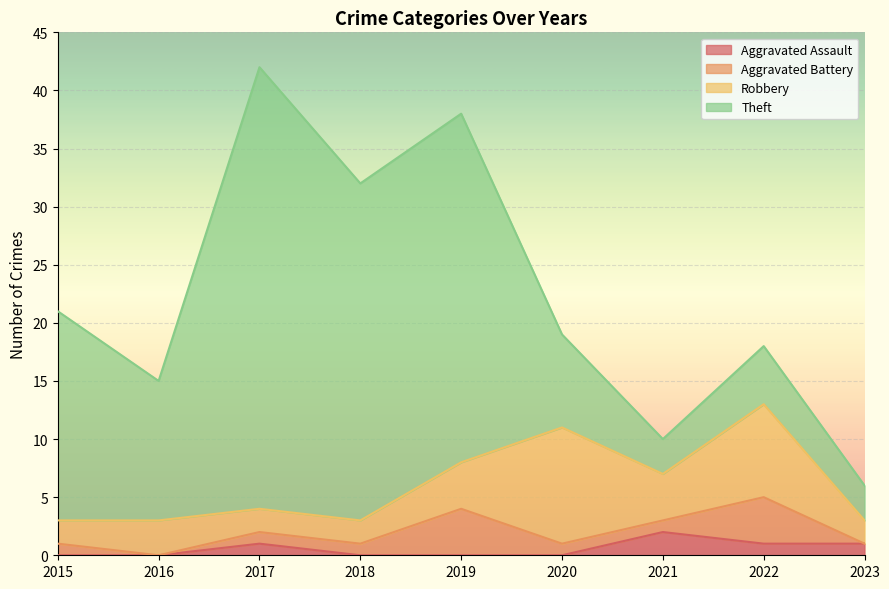

At how many categories does at least one series exceed 1?

9